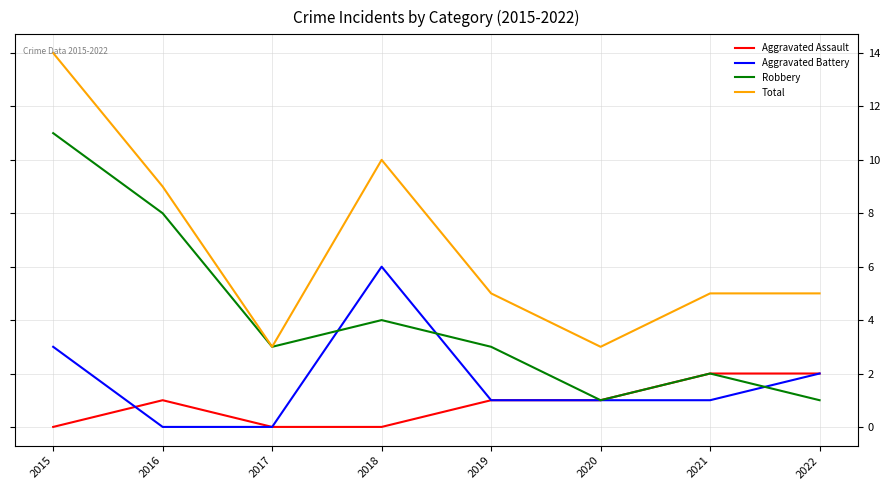

At 2016, list the series in order from smallest to largest.

Aggravated Battery, Aggravated Assault, Robbery, Total